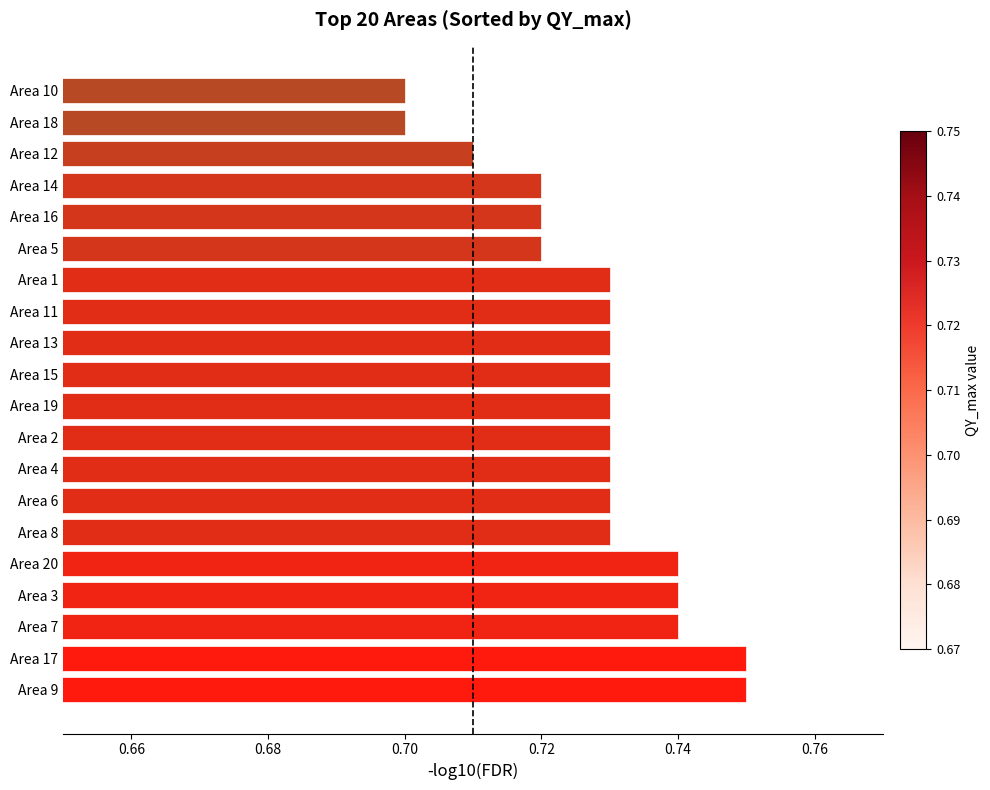

Count the number of categories in the chart.

20